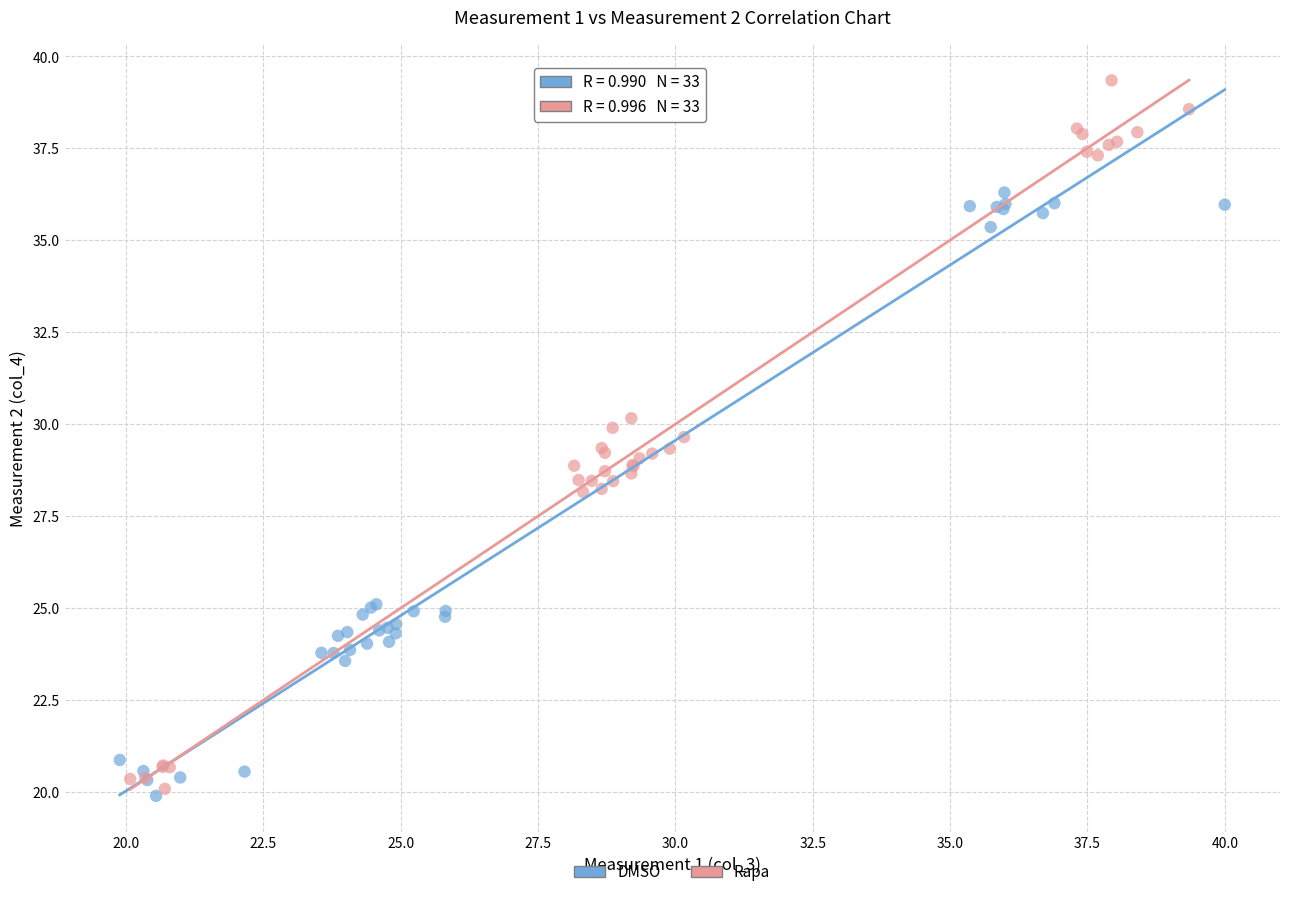

Which series has the widest spread of Y values?

Rapa